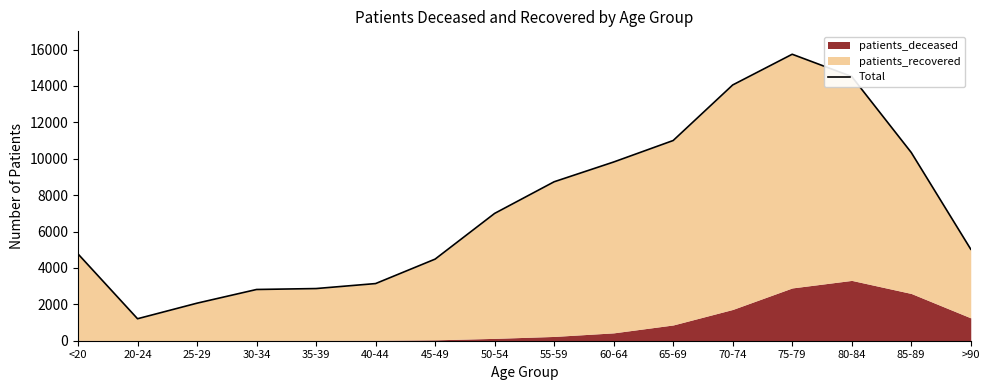

At which label does the data first exceed 6997?

55-59